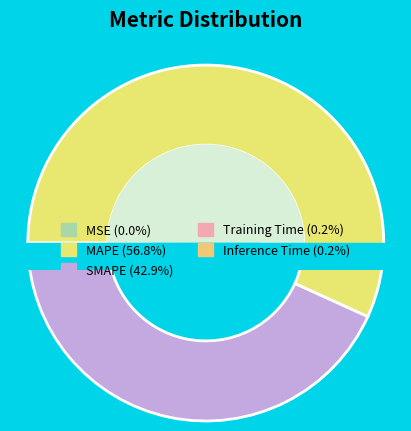

To the nearest percent, what is the combined percentage of Inference Time and MAPE?

57%